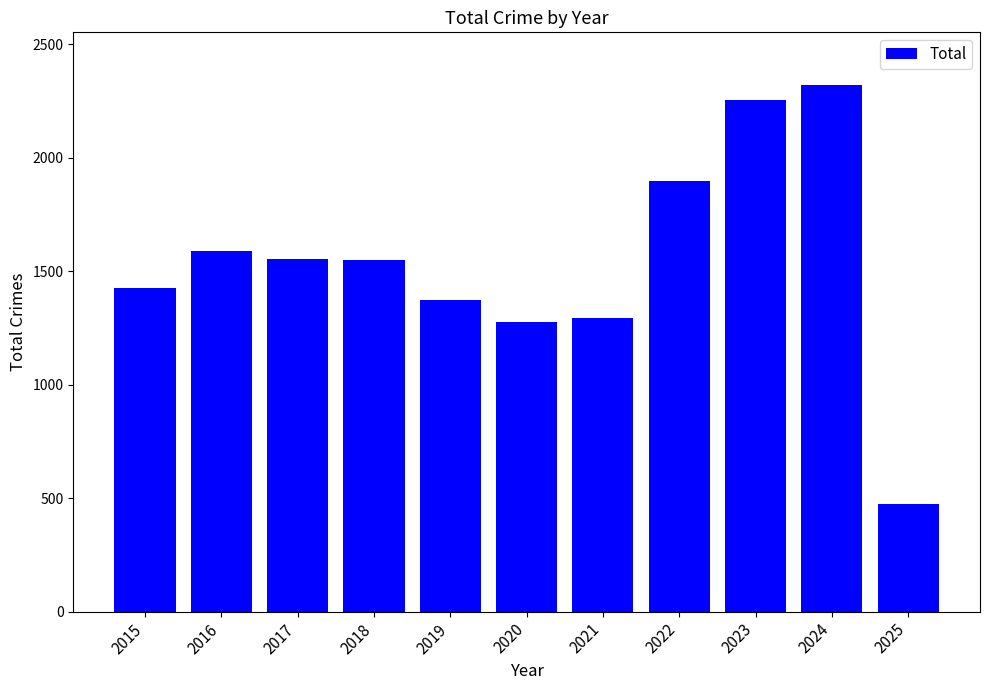

What is the greatest value displayed?

2321